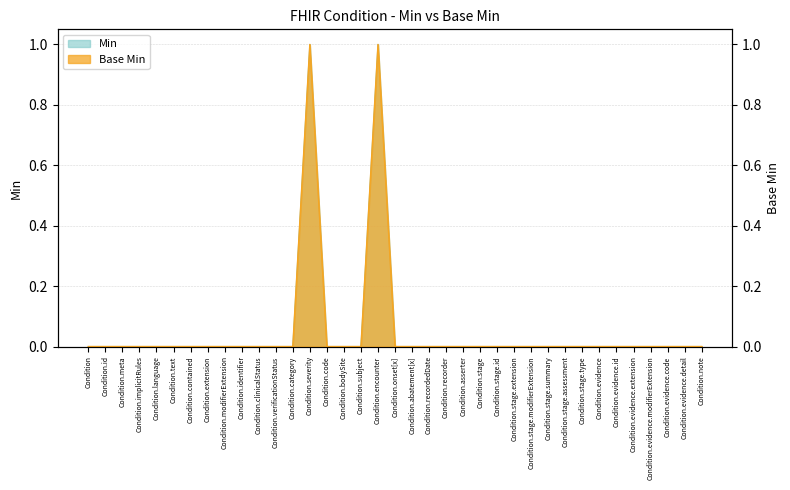

Reading right to left, extract all data points from this chart.

Min: 0	0	0	0	0	0	0	0	0	0	0	0	0	0	0	0	0	0	0	1	0	0	0	1	0	0	0	0	0	0	0	0	0	0	0	0	0
Base Min: 0	0	0	0	0	0	0	0	0	0	0	0	0	0	0	0	0	0	0	1	0	0	0	1	0	0	0	0	0	0	0	0	0	0	0	0	0